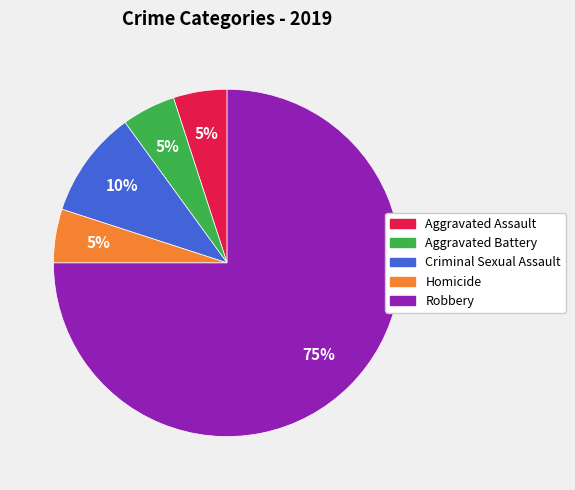

Is there any slice that represents more than half of the pie?

Yes